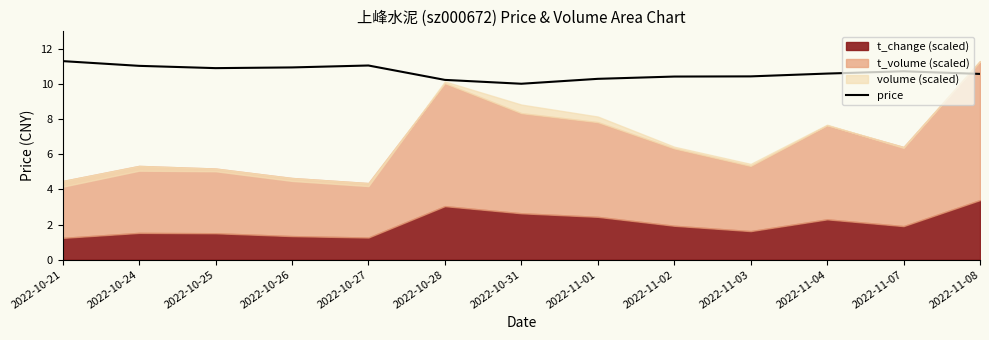

List the labels in order of value, largest first.

2022-10-21, 2022-10-27, 2022-10-24, 2022-10-26, 2022-10-25, 2022-11-07, 2022-11-04, 2022-11-08, 2022-11-03, 2022-11-02, 2022-11-01, 2022-10-28, 2022-10-31